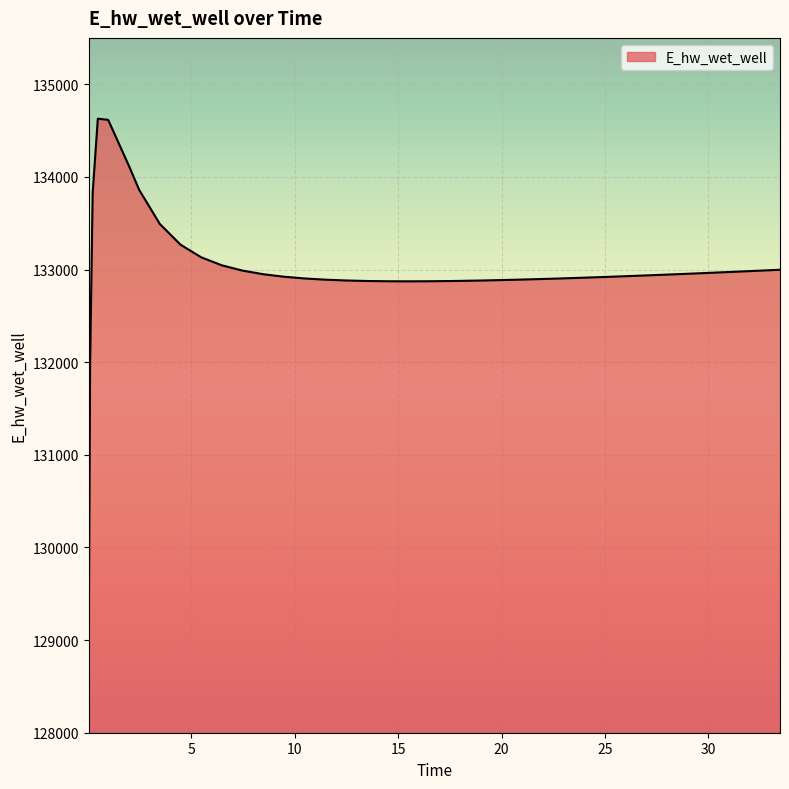

What is the greatest value displayed?

134628.0